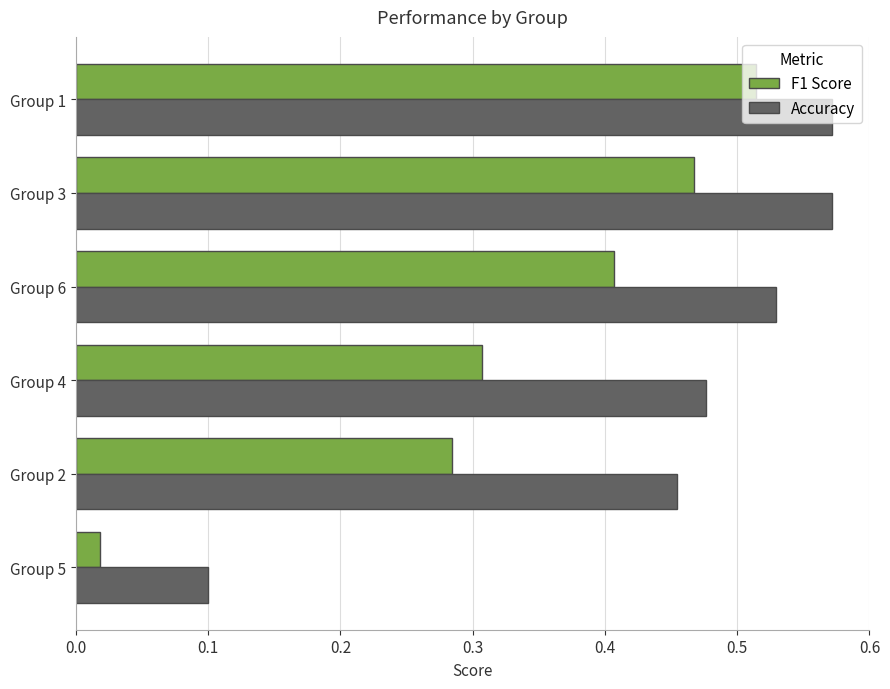

What is the total value across all series at Group 1?

1.1